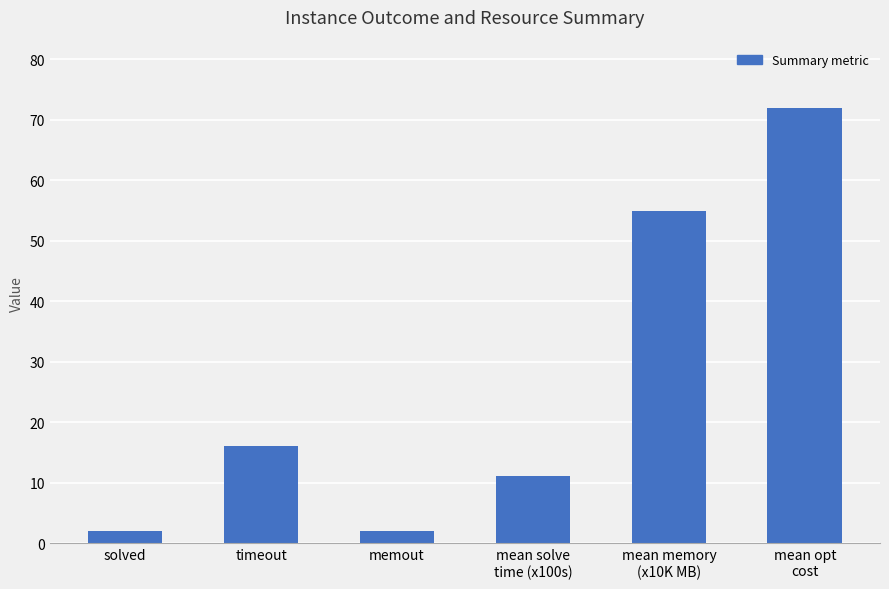

What is the label of the 1st bar from the left?

solved